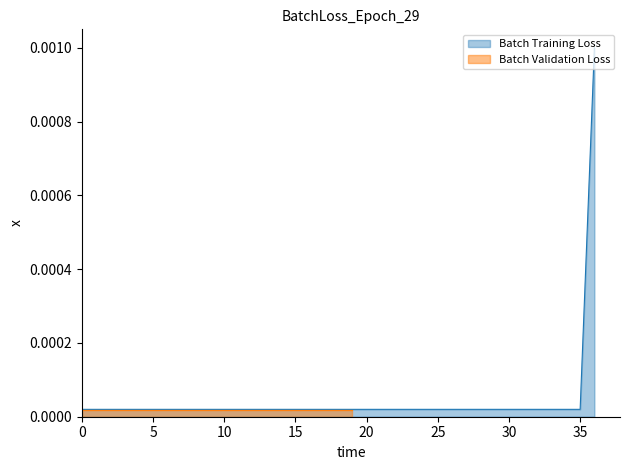

The value at 2 is 0.0. True or false?

False